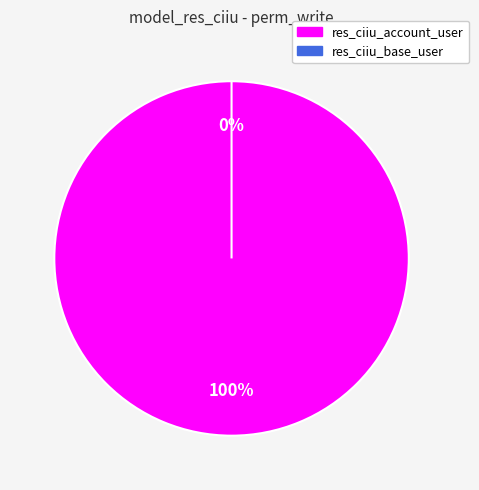

Rank the categories by value from highest to lowest.

res_ciiu_account_user, res_ciiu_base_user